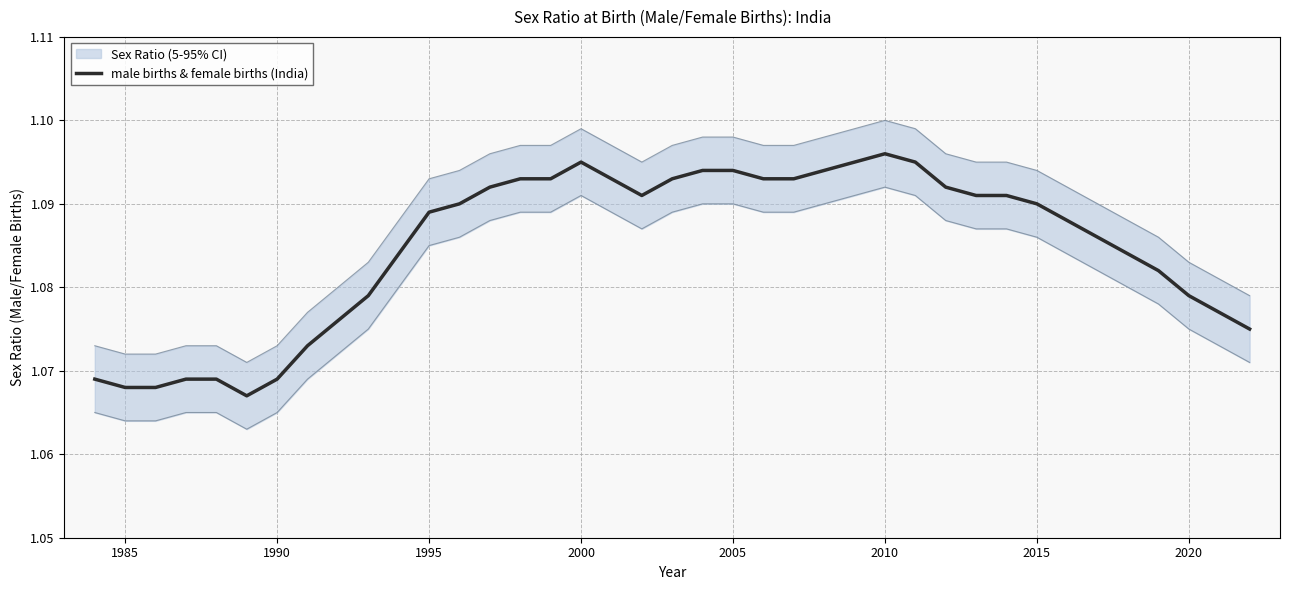

How many interior local peaks (higher than both neighbors) does the data have?

2